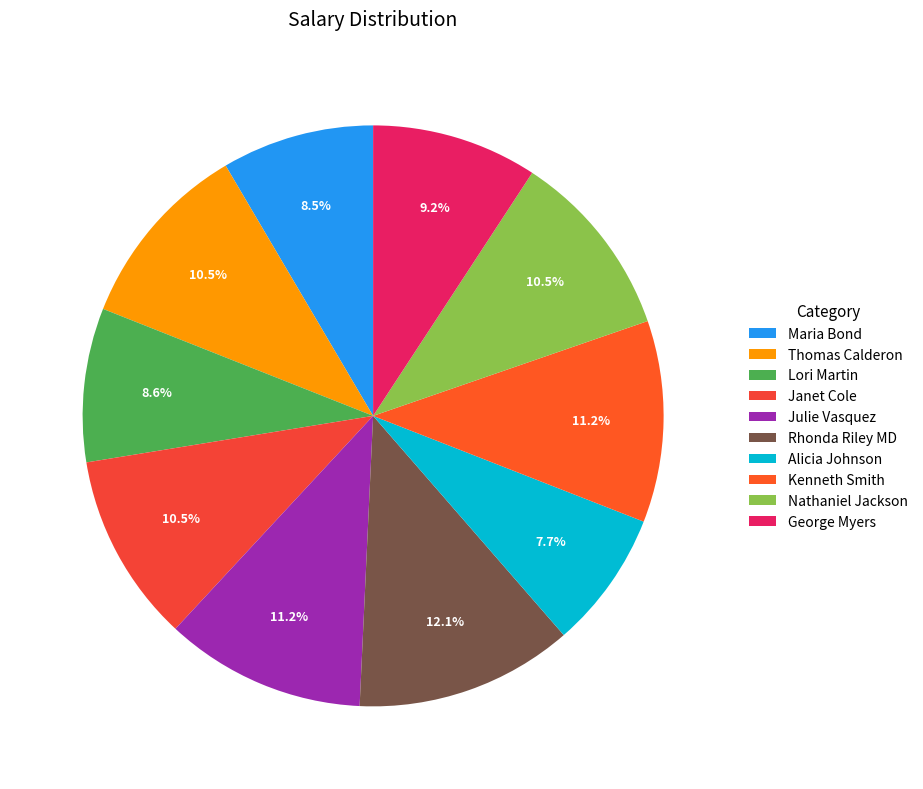

What is the largest slice in the pie chart?

Rhonda Riley MD